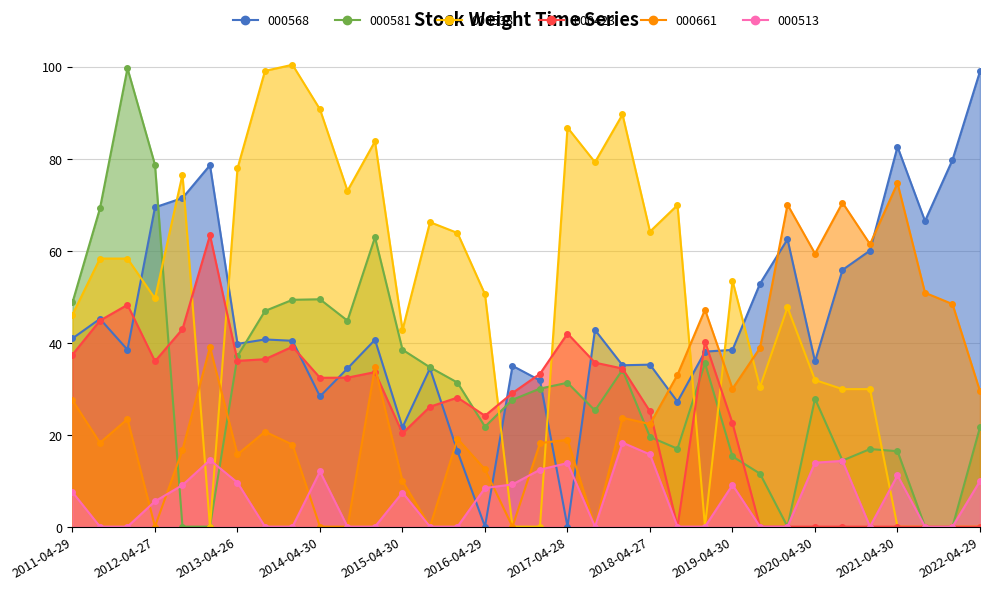

Reading left to right, list all the values displayed in this chart.

000568: 40.9	45.2	38.5	69.4	71.4	78.6	39.7	40.7	40.4	28.3	34.4	40.6	21.6	34.4	16.4	0.0	35.0	31.8	0.0	42.8	35.1	35.2	27.2	38.1	38.4	52.8	62.5	35.9	55.8	60.0	82.6	66.4	79.7	99.0
000581: 48.7	69.2	99.6	78.7	0.0	0.0	37.1	46.9	49.3	49.4	44.8	62.9	38.5	34.6	31.3	21.7	27.6	30.0	31.3	25.2	34.1	19.5	16.9	35.5	15.3	11.5	0.0	27.8	14.4	16.9	16.4	0.0	0.0	21.6
000538: 46.1	58.3	58.3	49.6	76.5	0.0	77.9	99.1	100.4	90.7	73.0	83.8	42.8	66.2	63.8	50.5	0.0	0.0	86.8	79.2	89.6	64.1	69.9	0.0	53.5	30.3	47.7	31.9	29.9	29.9	0.0	0.0	0.0	0.0
000423: 37.4	44.8	48.2	35.9	42.9	63.3	36.0	36.4	39.1	32.4	32.4	33.6	20.3	26.1	28.1	24.1	29.1	33.2	42.0	35.7	34.4	25.0	0.0	40.2	22.5	0.0	0.0	0.0	0.0	0.0	0.0	0.0	0.0	0.0
000661: 27.5	18.2	23.4	0.0	16.7	39.0	15.7	20.7	17.8	0.0	0.0	34.7	9.9	0.0	19.1	12.4	0.0	18.2	18.9	0.0	23.7	22.3	33.0	47.2	30.0	38.8	70.0	59.4	70.4	61.4	74.7	50.8	48.4	29.4
000513: 7.5	0.0	0.0	5.5	9.0	14.5	9.6	0.0	0.0	12.0	0.0	0.0	7.4	0.0	0.0	8.4	9.2	12.4	13.8	0.0	18.3	15.7	0.0	0.0	9.1	0.0	0.0	13.9	14.3	0.0	11.1	0.0	0.0	9.9